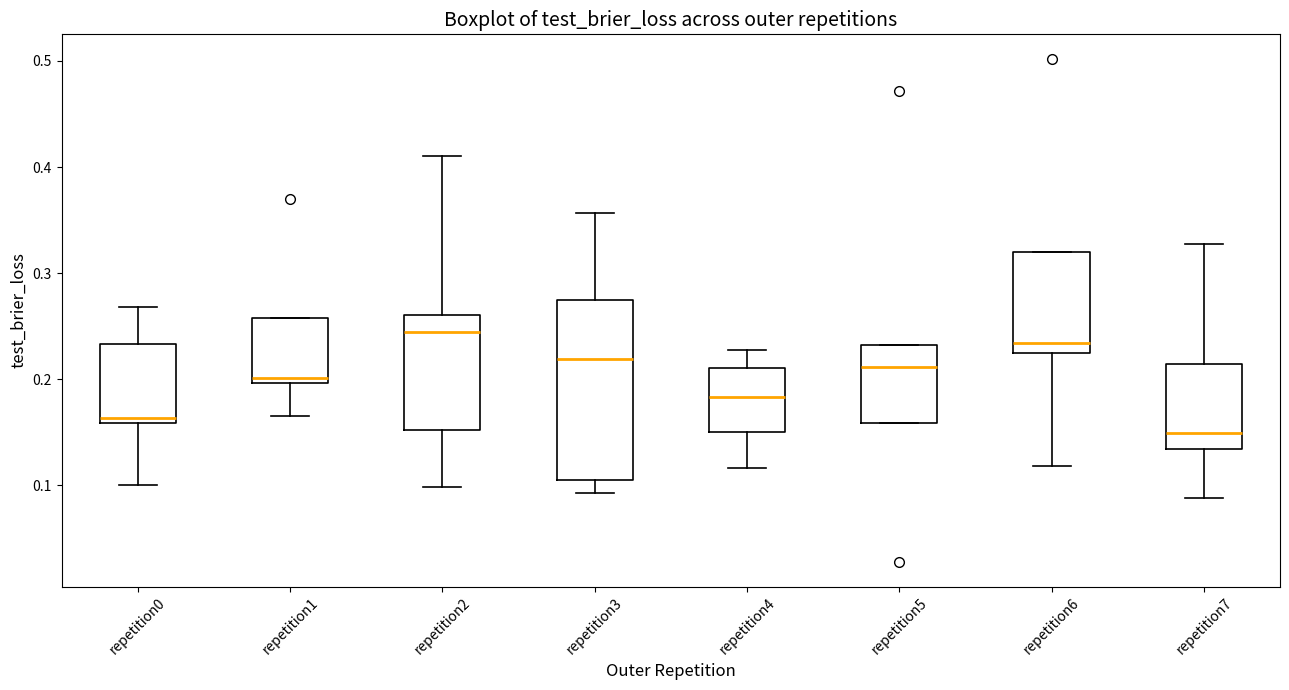

Which box has the lowest median line?

repetition7